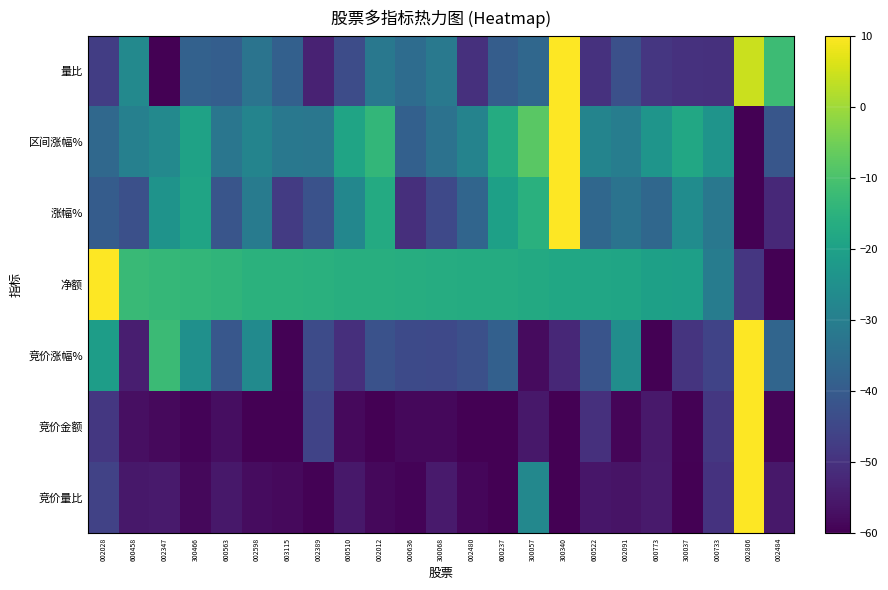

List the series in order of their peak value, highest first.

竞价量比, 竞价金额, 竞价涨幅%, 净额, 涨幅%, 区间涨幅%, 量比